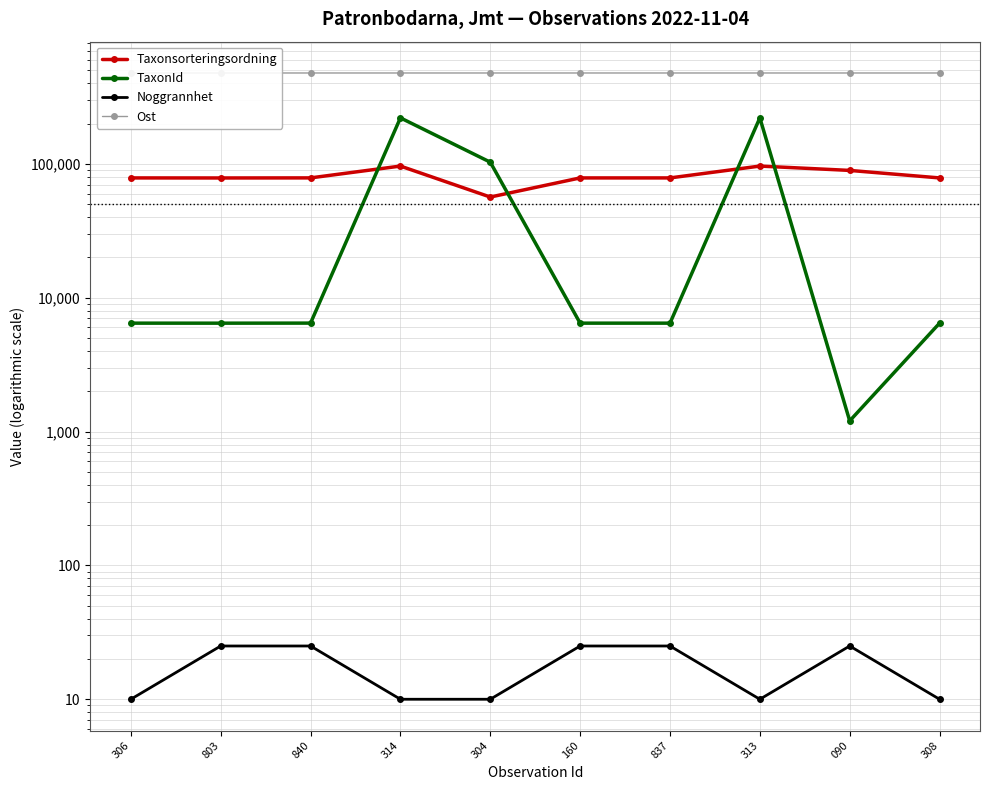

Which series has the largest total across all categories?

Ost